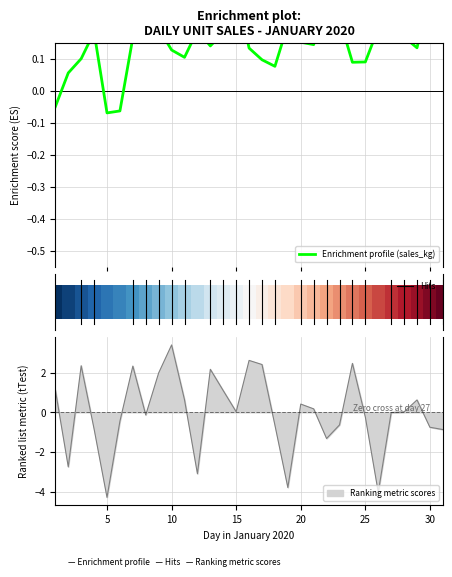

At which label does Ranking metric scores reach its peak?

10